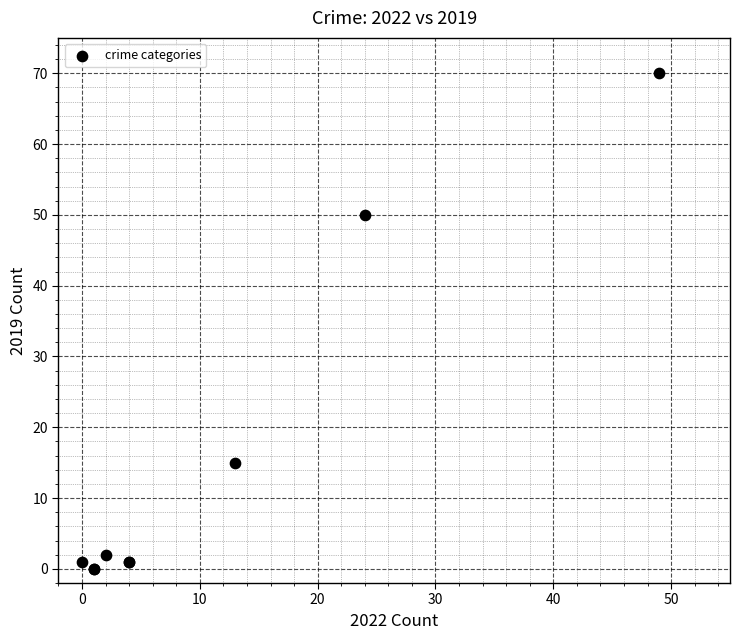

What Y value in the scatter plot is closest to 35?

50